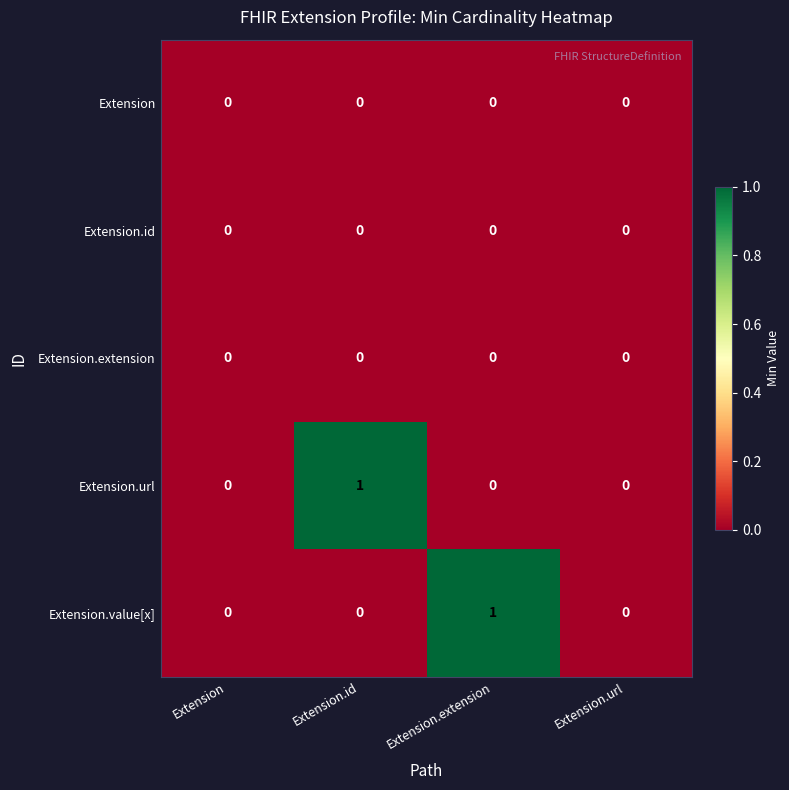

Reading left to right, extract all data points from this chart.

Extension: 0	0	0	0
Extension.id: 0	0	0	0
Extension.extension: 0	0	0	0
Extension.url: 0	1	0	0
Extension.value[x]: 0	0	1	0